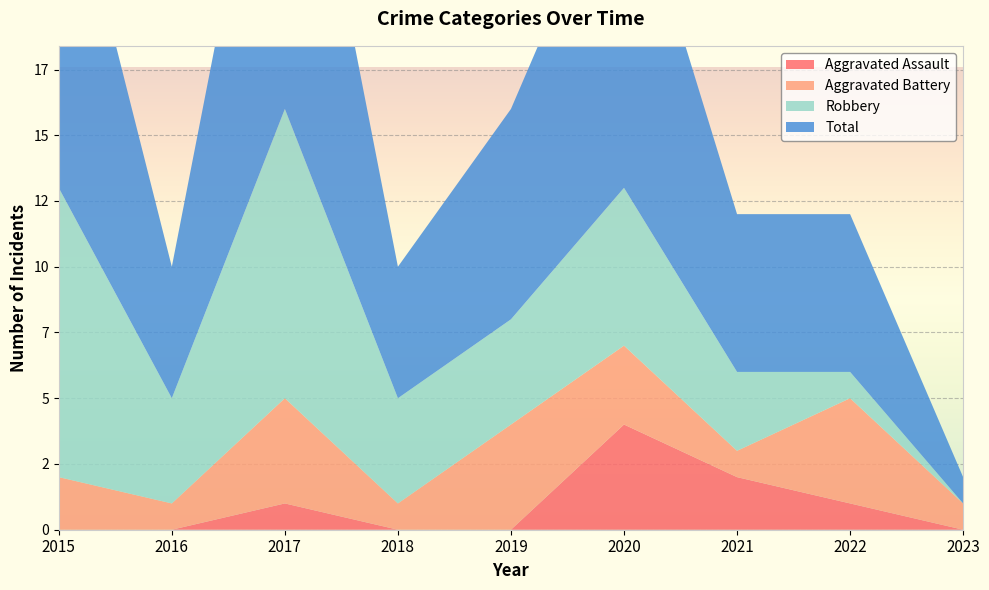

Reading left to right, list all the values displayed in this chart.

Aggravated Assault: 0	0	1	0	0	4	2	1	0
Aggravated Battery: 2	1	4	1	4	3	1	4	1
Robbery: 11	4	11	4	4	6	3	1	0
Total: 14	5	16	5	8	13	6	6	1